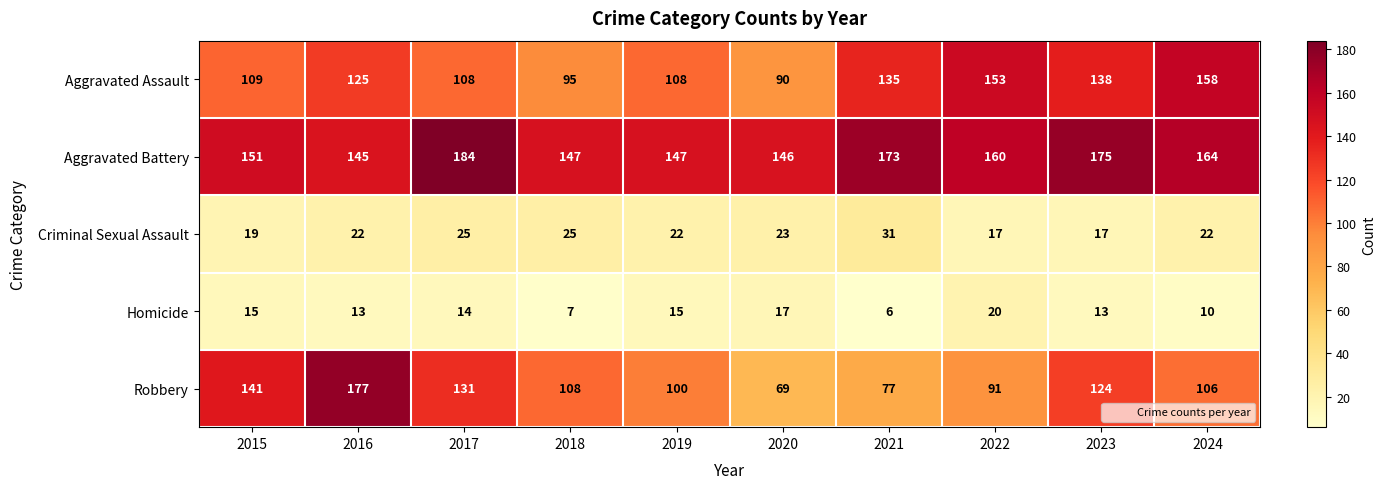

True or false: Aggravated Battery has a value of 255 at 2016.

False